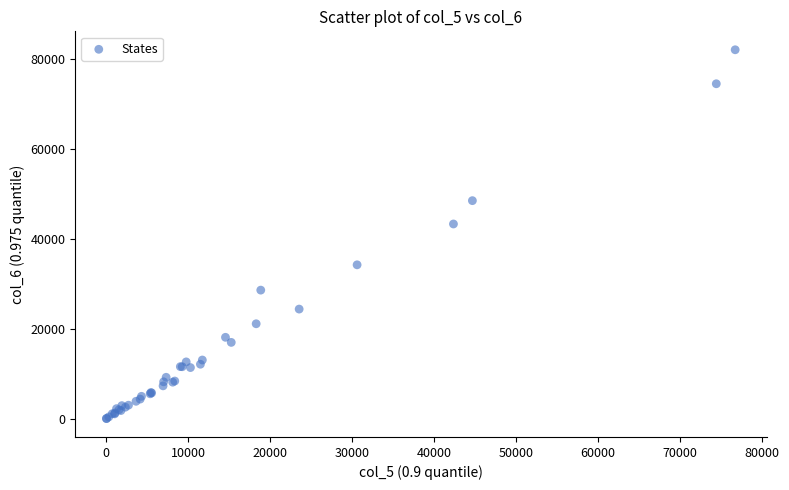

What Y value in the scatter plot is closest to 40999?

43260